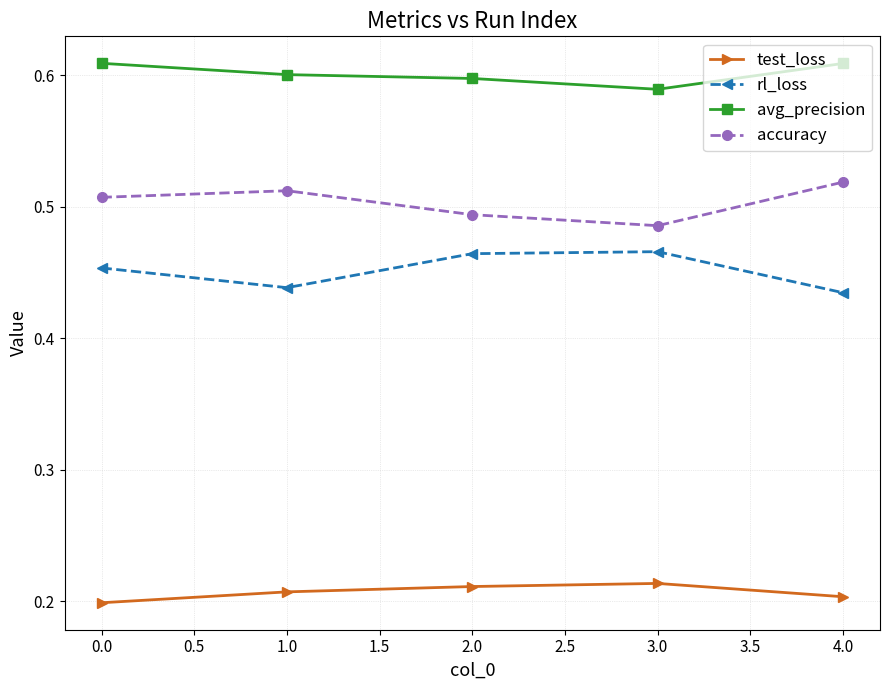

Which category has the lowest value in the rl_loss series?

4.0